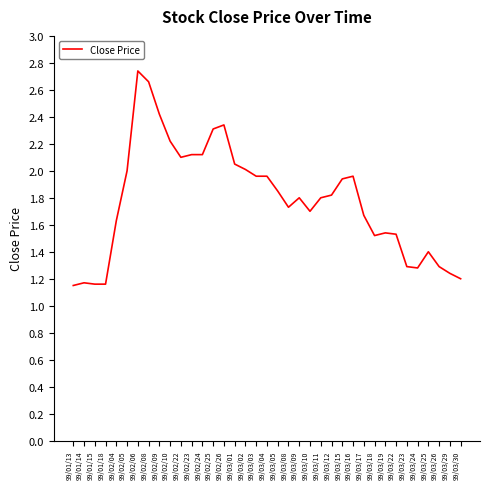

What is the approximate value at 99/03/25?

1.4